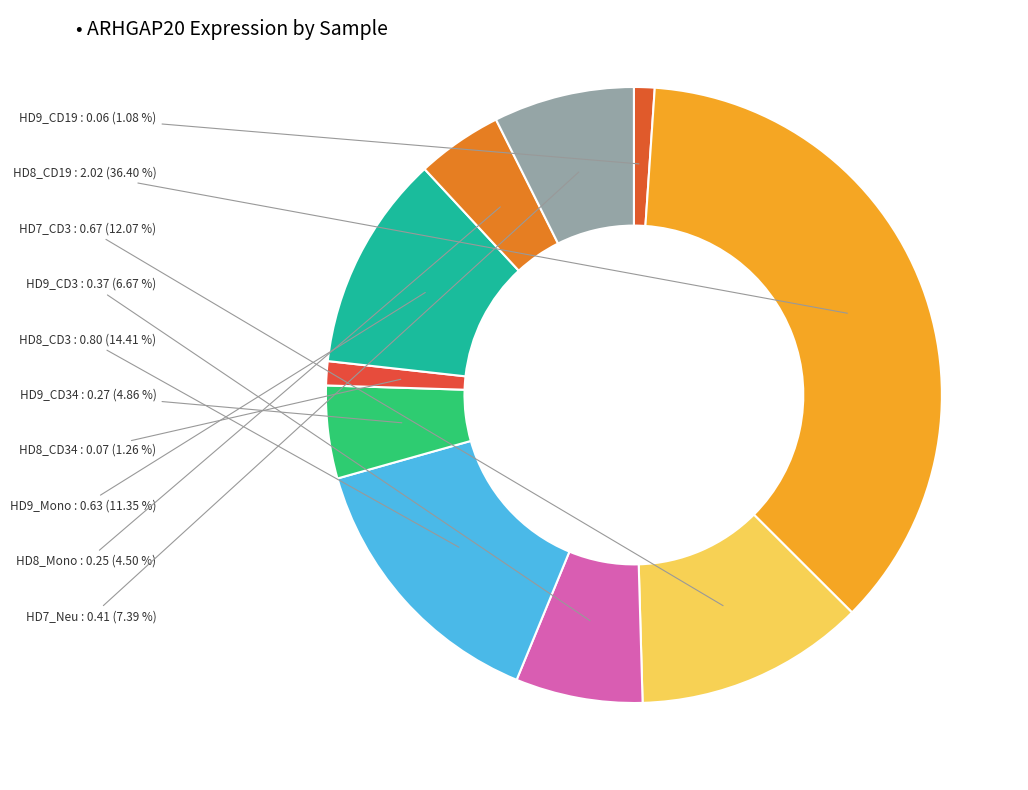

How many segments does this pie chart have?

10